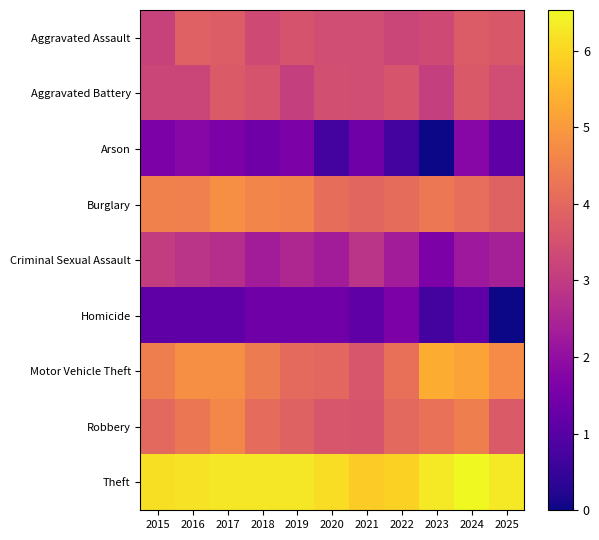

Reading right to left, what are all the values shown in this chart?

Aggravated Assault: 2025=3.7	2024=3.7	2023=3.4	2022=3.3	2021=3.4	2020=3.4	2019=3.6	2018=3.4	2017=3.8	2016=3.9	2015=3.2
Aggravated Battery: 2025=3.4	2024=3.7	2023=3.1	2022=3.6	2021=3.4	2020=3.5	2019=3.1	2018=3.6	2017=3.7	2016=3.3	2015=3.3
Arson: 2025=1.1	2024=1.8	2023=0.0	2022=0.7	2021=1.4	2020=0.7	2019=1.6	2018=1.4	2017=1.6	2016=1.8	2015=1.6
Burglary: 2025=3.9	2024=4.1	2023=4.3	2022=4.1	2021=4.0	2020=4.1	2019=4.6	2018=4.6	2017=4.8	2016=4.5	2015=4.5
Criminal Sexual Assault: 2025=2.4	2024=2.2	2023=1.6	2022=2.3	2021=2.8	2020=2.3	2019=2.6	2018=2.3	2017=2.7	2016=2.8	2015=3.0
Homicide: 2025=0.0	2024=1.1	2023=0.7	2022=1.6	2021=1.1	2020=1.4	2019=1.4	2018=1.4	2017=1.1	2016=1.1	2015=1.1
Motor Vehicle Theft: 2025=4.7	2024=5.2	2023=5.4	2022=4.2	2021=3.6	2020=4.0	2019=4.0	2018=4.4	2017=4.8	2016=4.8	2015=4.5
Robbery: 2025=3.7	2024=4.5	2023=4.2	2022=4.0	2021=3.6	2020=3.6	2019=3.9	2018=4.1	2017=4.6	2016=4.3	2015=4.0
Theft: 2025=6.3	2024=6.5	2023=6.3	2022=5.9	2021=5.8	2020=6.1	2019=6.3	2018=6.3	2017=6.3	2016=6.2	2015=6.2